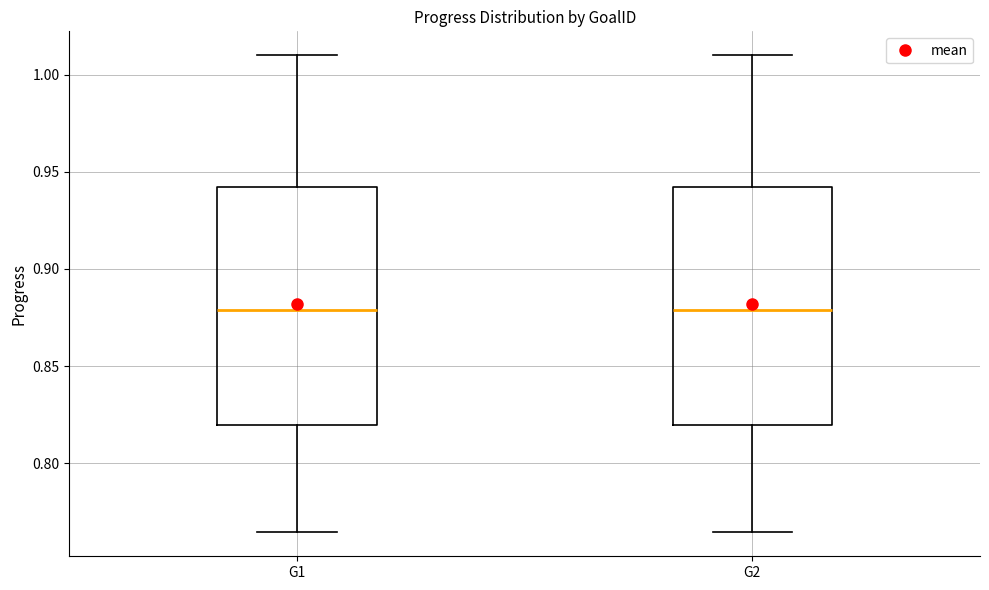

Reading left to right, read every box against the y-axis: the position of its median line, the range the box covers, and the ends of its whiskers. The values are not printed on the chart, so give them approximately, as read against the axis.

G1: median 0.880, box 0.820 to 0.940, whiskers 0.765 to 1.010
G2: median 0.880, box 0.820 to 0.940, whiskers 0.765 to 1.010